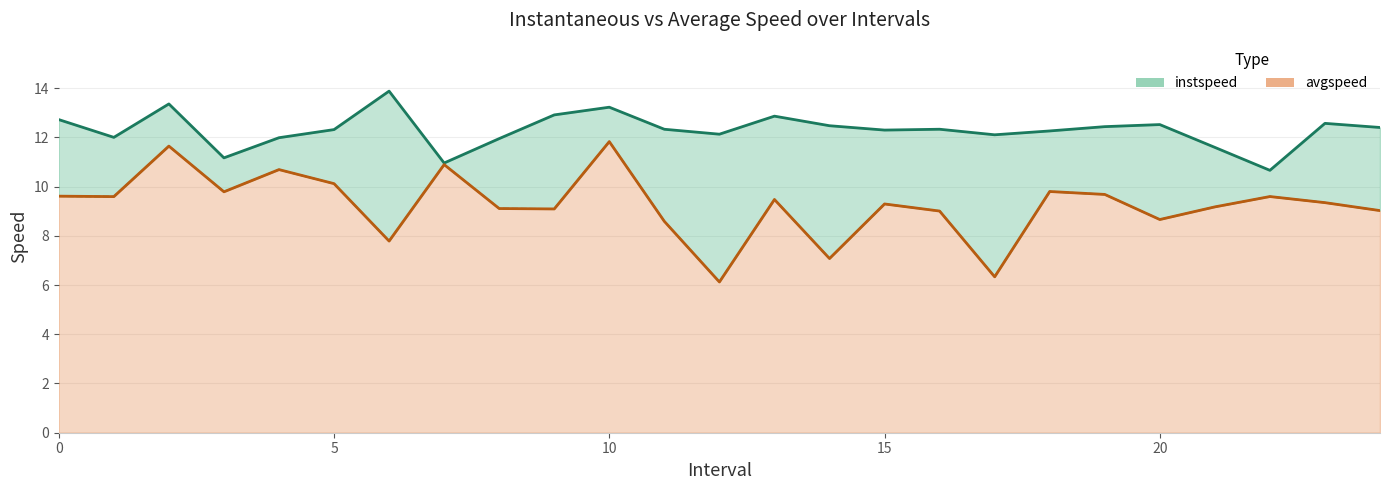

Read the avgspeed value at 13.

9.5